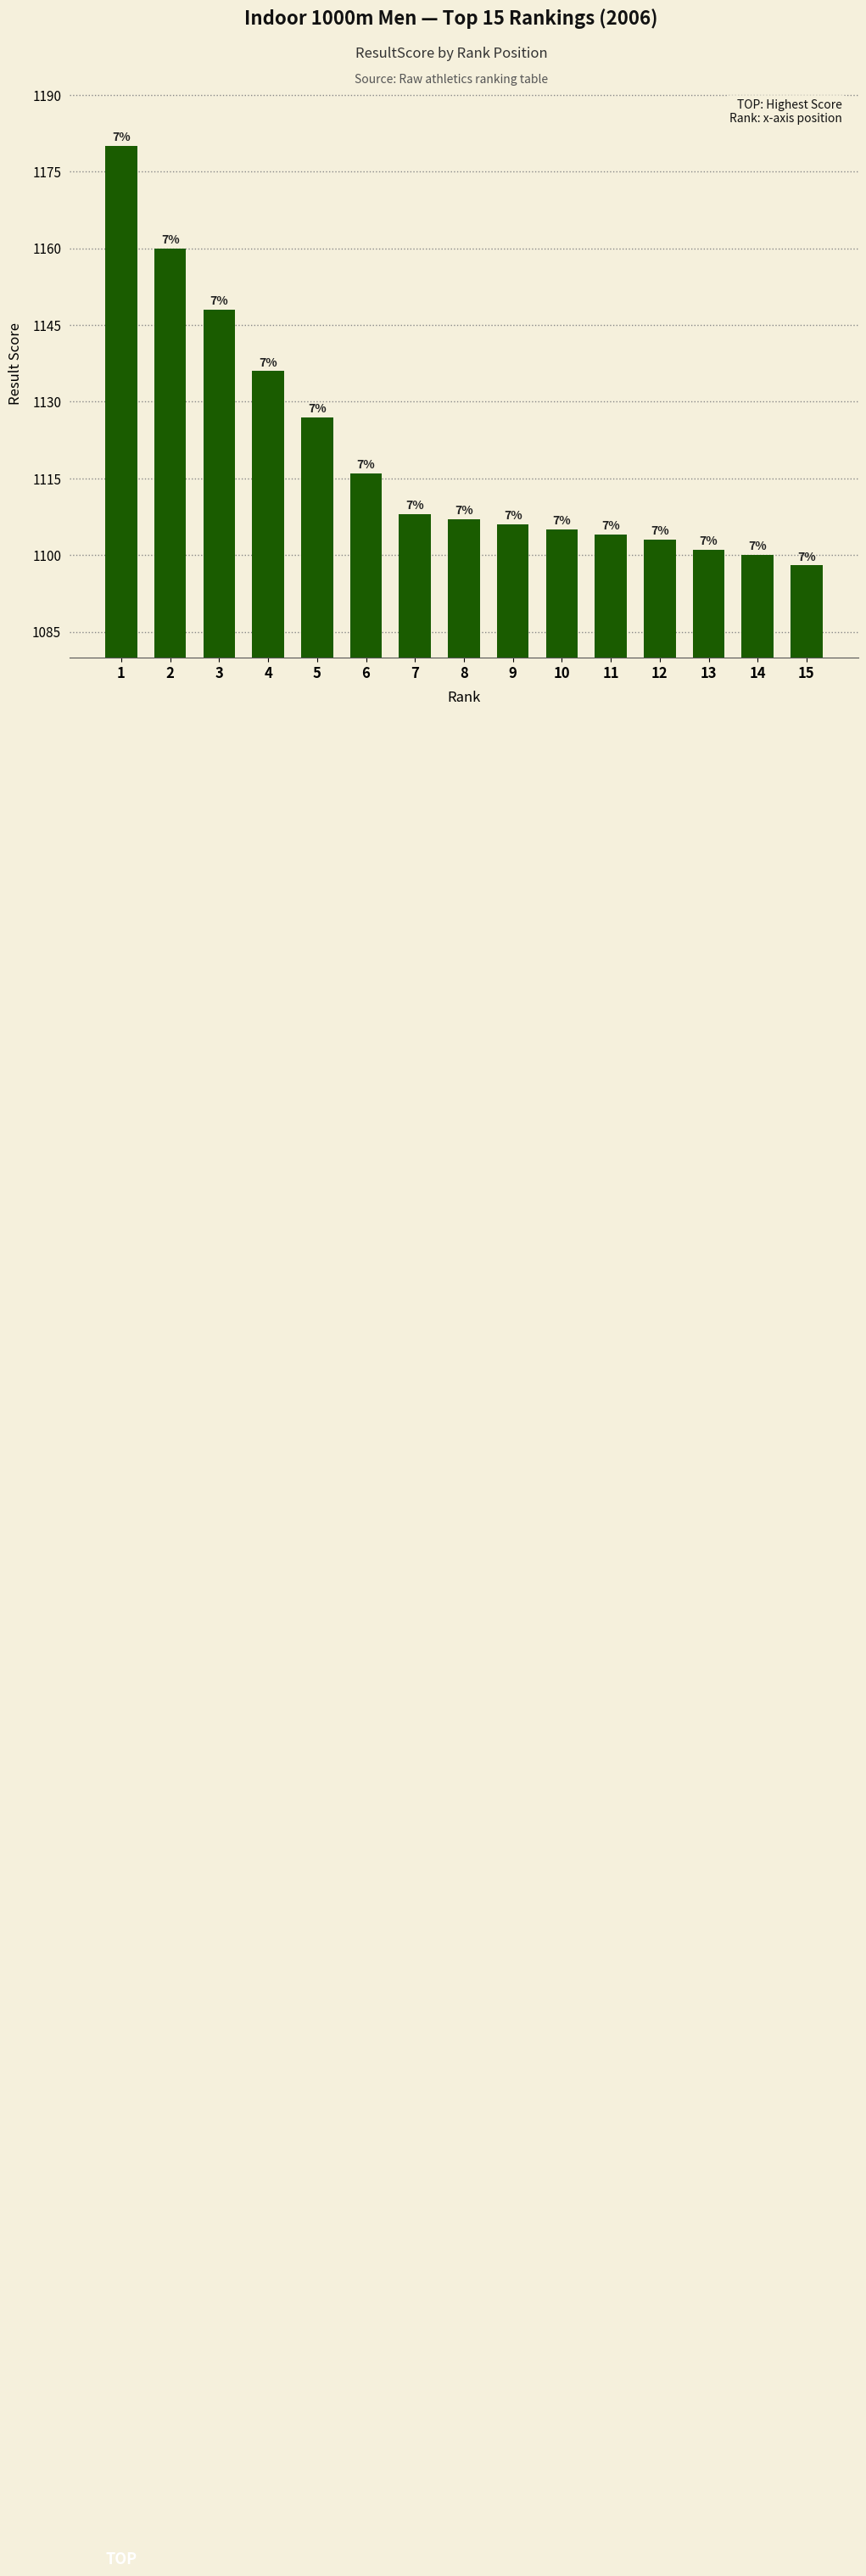

What is the approximate value at 7?

1108